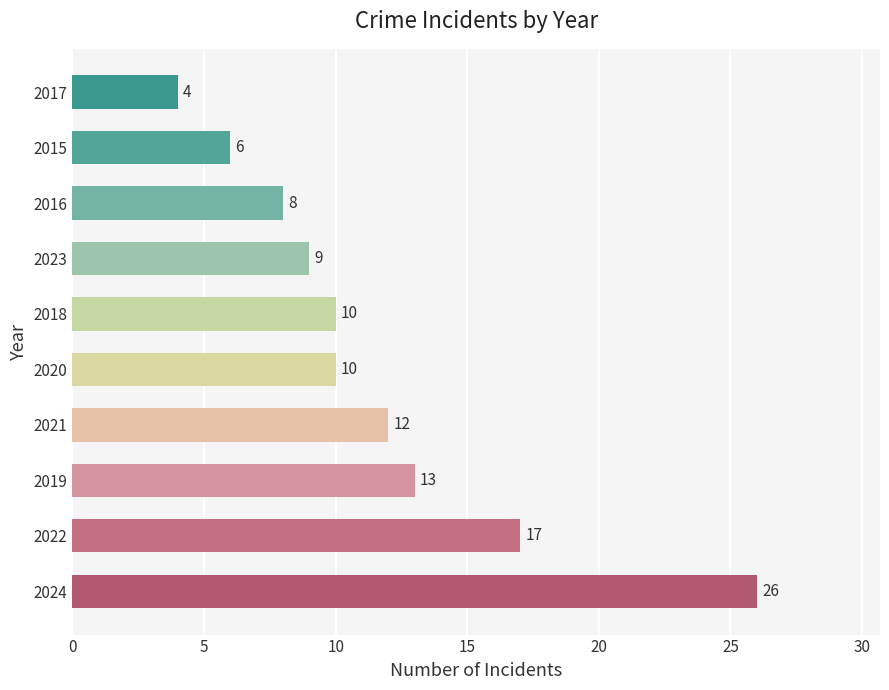

Approximately how many times larger is the value at 2022 compared to 2018?

1.7